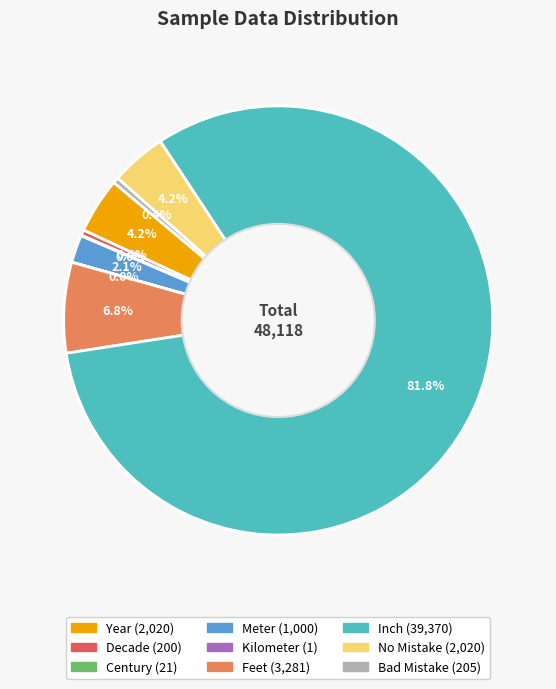

What is the largest slice in the pie chart?

Inch